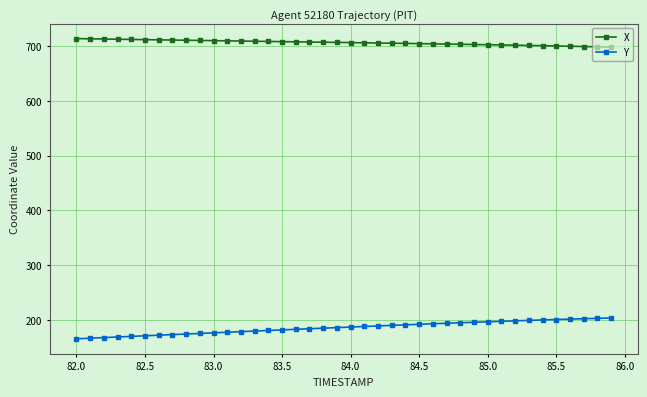

Which series has the widest spread of values?

Y